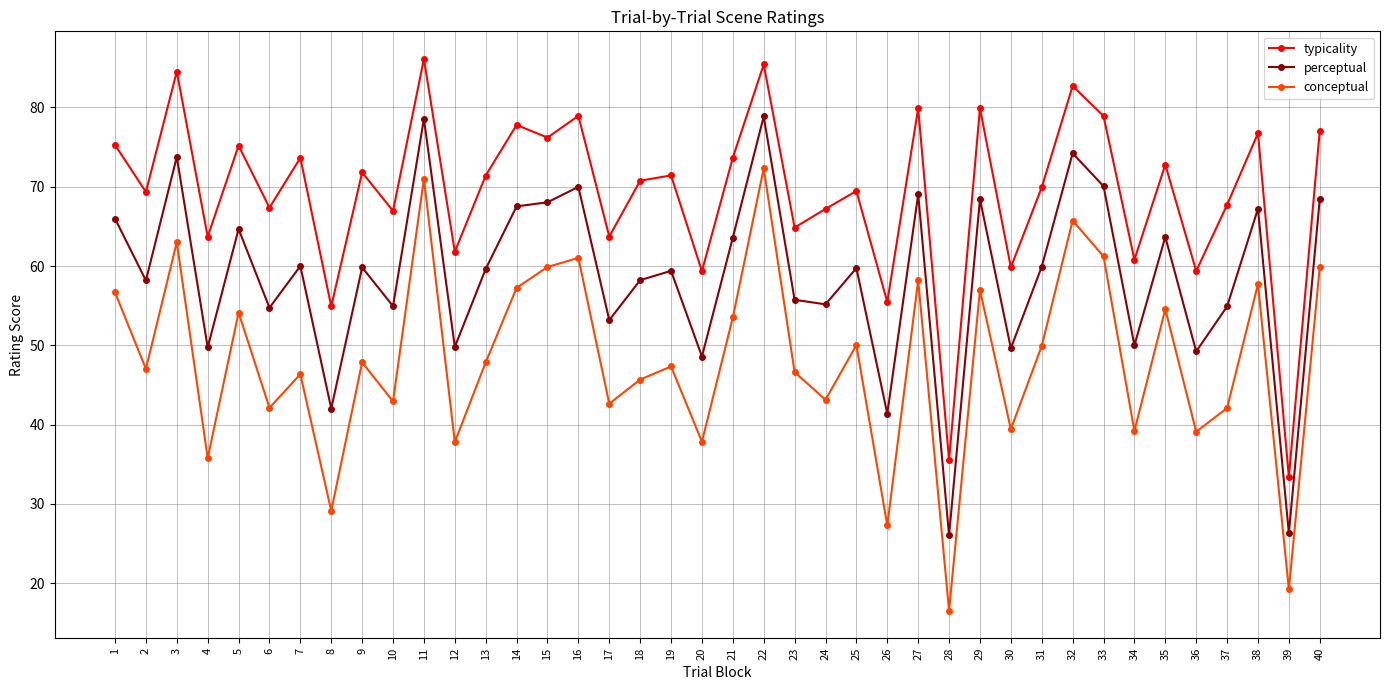

At 5, list the series in order from largest to smallest.

typicality, perceptual, conceptual